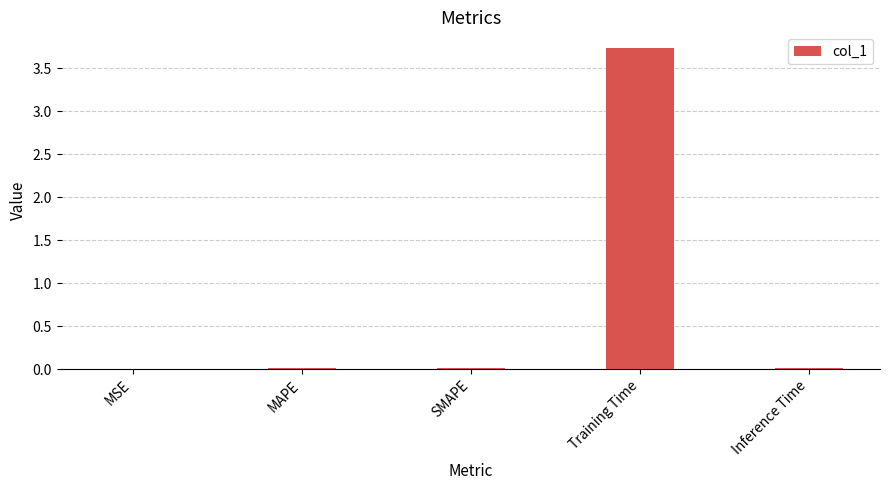

Which has a higher value, MAPE or Training Time?

Training Time